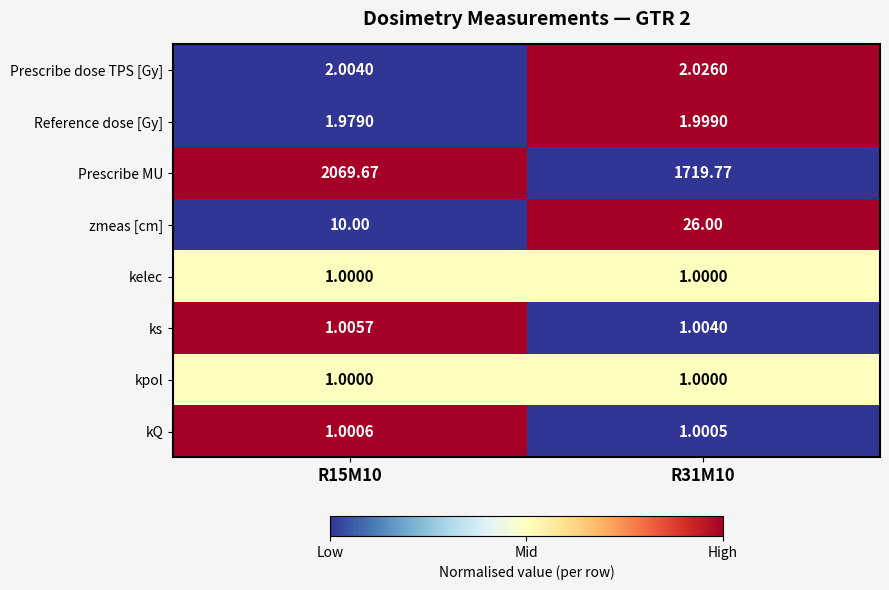

Which series has the largest range (max minus min)?

Prescribe MU